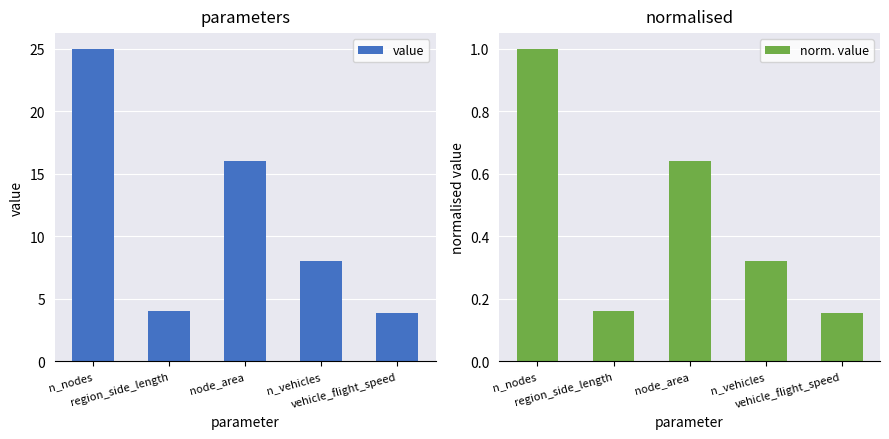

At which label does value reach its peak?

n_nodes